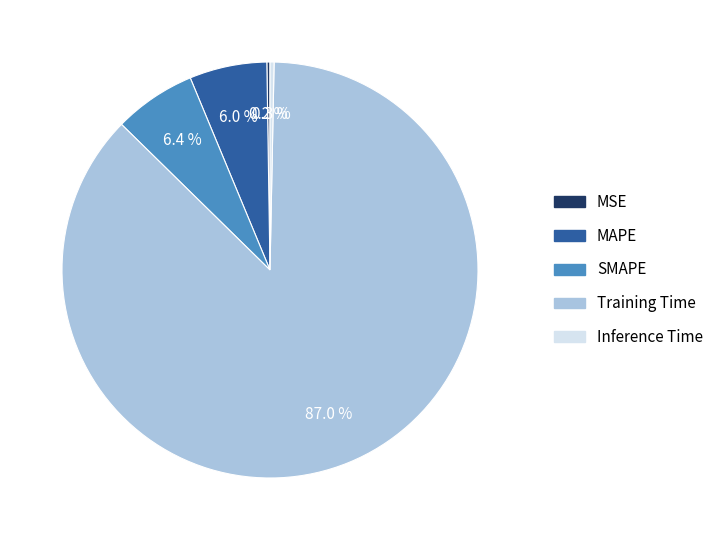

Which has a higher value, Inference Time or SMAPE?

SMAPE